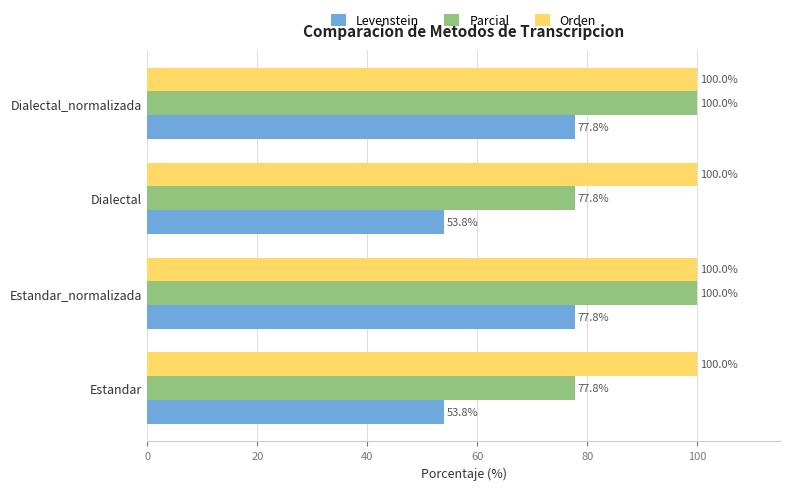

Which series changed the most between Estandar and Estandar_normalizada?

Levenstein